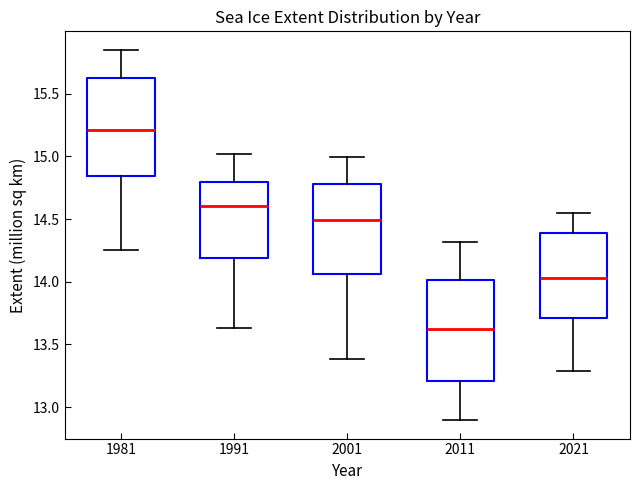

Where is the lower edge of the box at x = 2011 on the y-axis? The values are not printed on the chart, so give them approximately, as read against the axis.

13.20